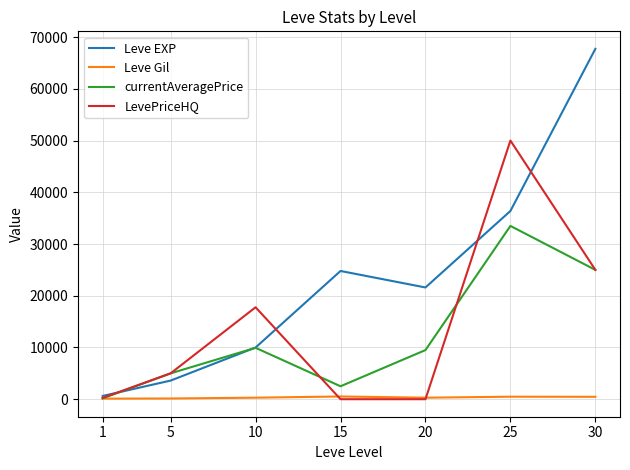

Is this an area chart (filled region under the line)?

No